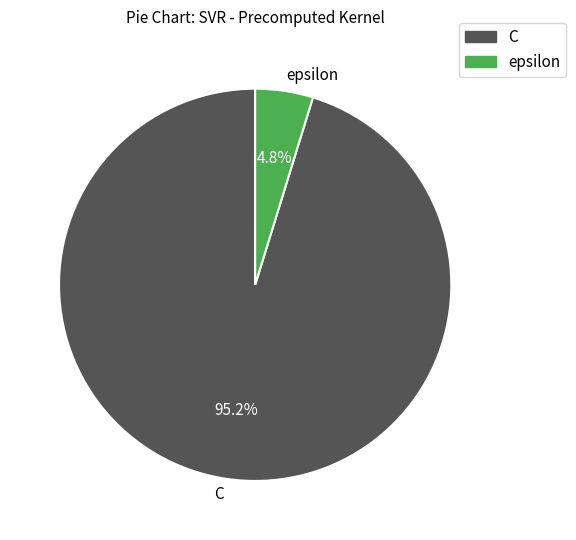

To the nearest percent, what is the average slice percentage?

50%